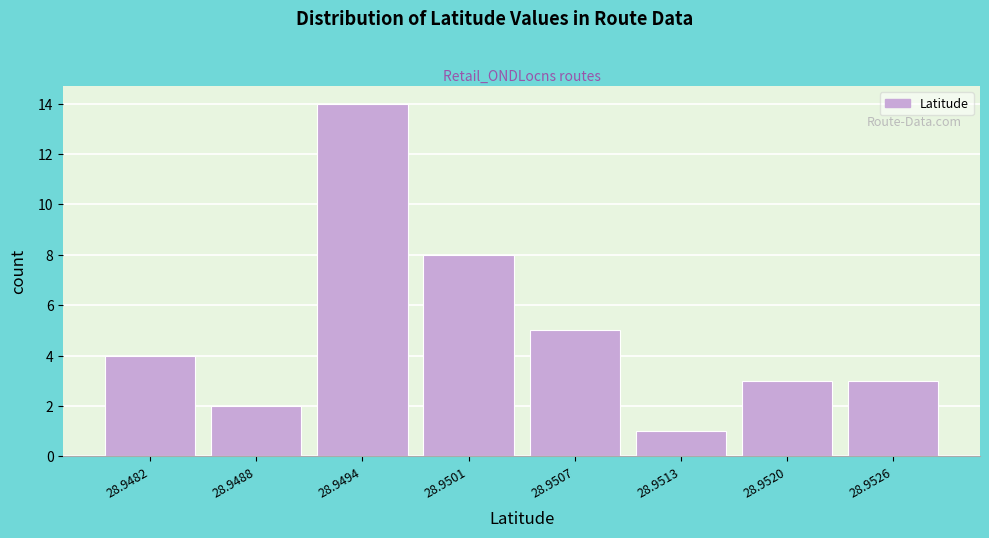

Reading right to left, list all the values displayed in this chart.

28.9526=3	28.9520=3	28.9513=1	28.9507=5	28.9501=8	28.9494=14	28.9488=2	28.9482=4